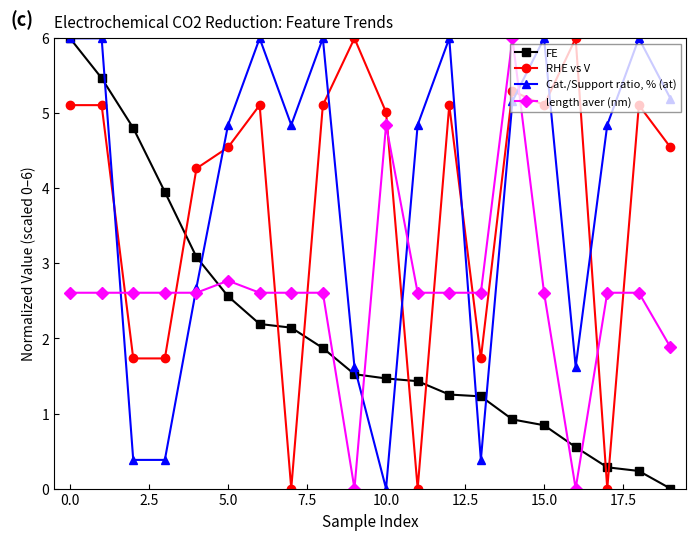

At how many categories does at least one series exceed 3?

19